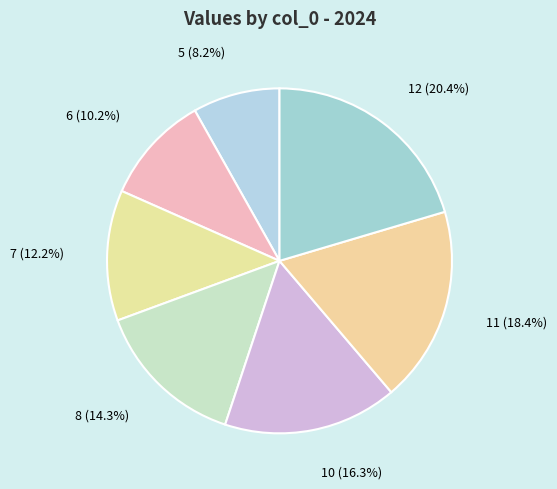

Rank the categories by value from lowest to highest.

5, 6, 7, 8, 10, 11, 12